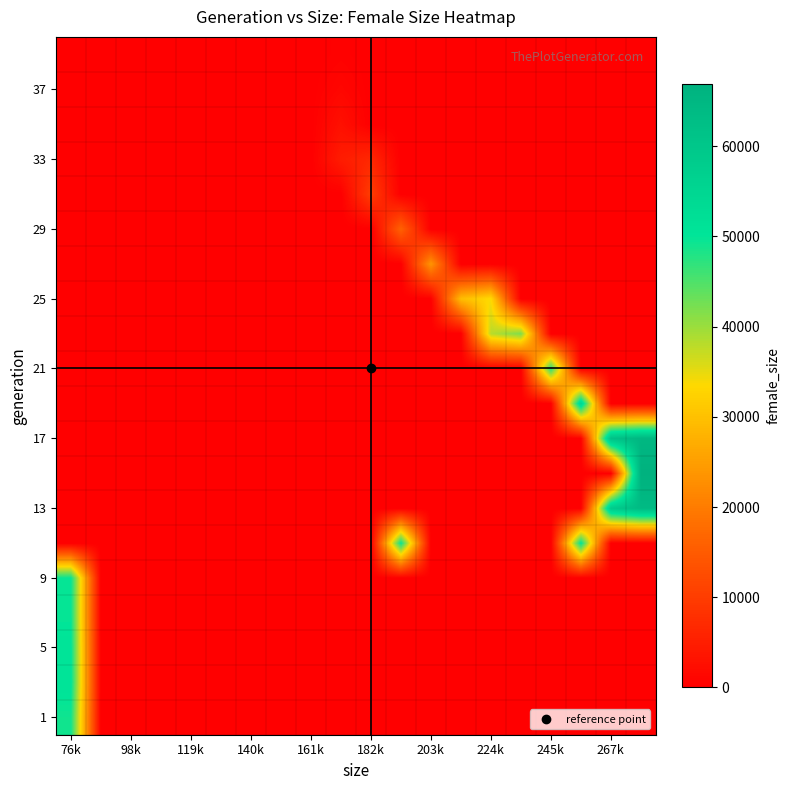

How many distinct data groups are displayed?

20